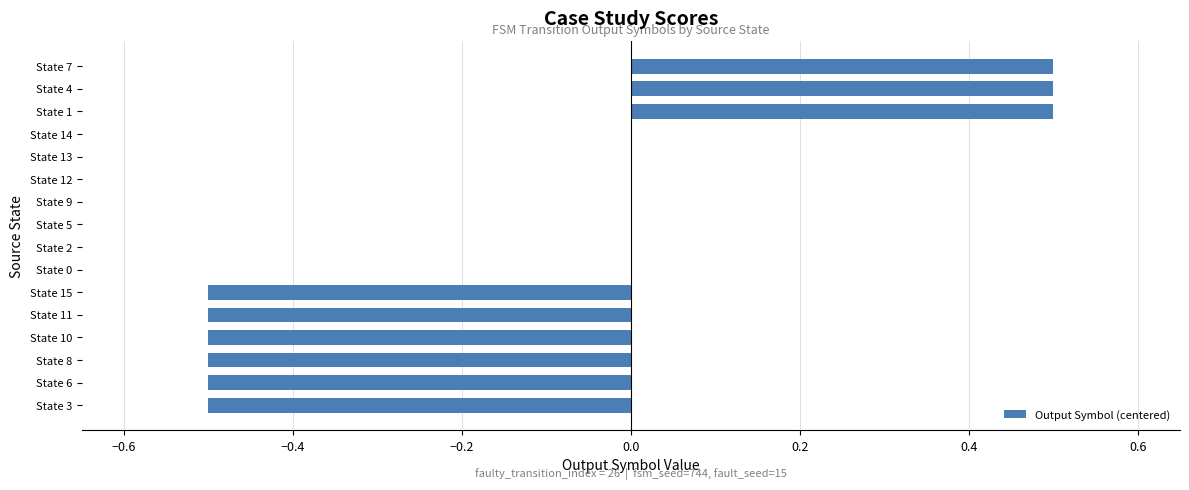

What is the change in value from State 15 to State 12?

+0.5